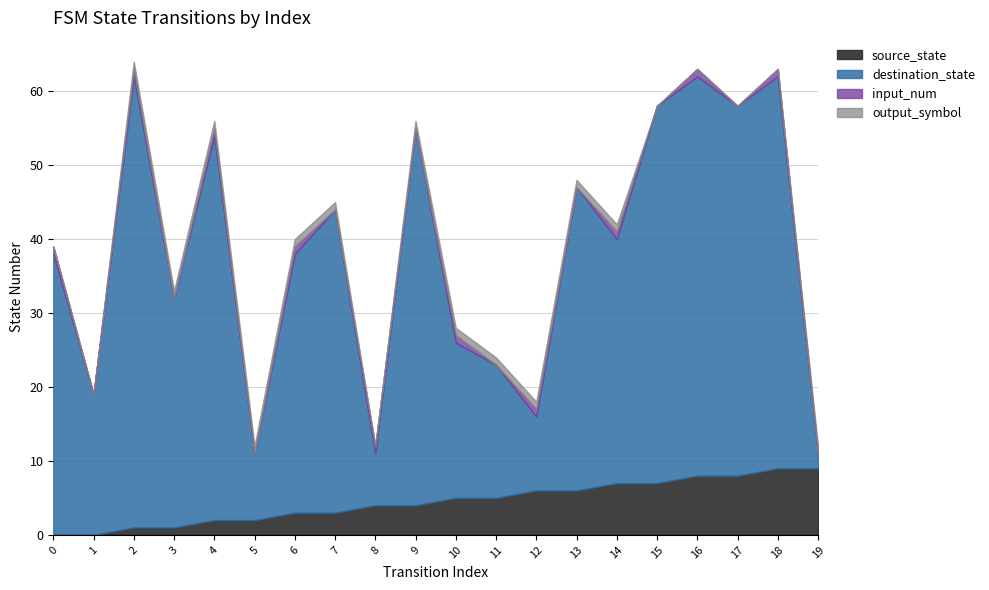

What is the sum of the destination_state values at 12 and 16?

64